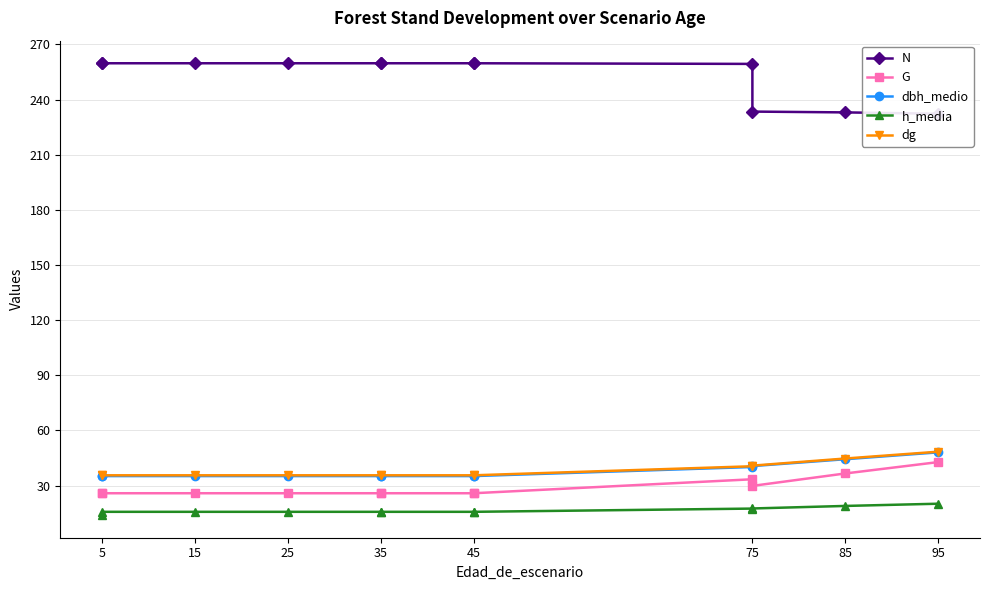

Reading left to right, what are all the values shown in this chart?

N: 259.7	259.7	259.7	259.7	259.7	259.7	259.7	259.7	259.4	233.4	233.0	232.3
G: 25.8	25.8	25.8	25.8	25.8	25.8	25.8	25.8	33.4	29.8	36.6	42.8
dbh_medio: 35.1	35.1	35.1	35.1	35.1	35.1	35.1	35.1	40.1	40.6	44.3	48.1
h_media: 13.9	15.7	15.7	15.7	15.7	15.7	15.7	15.7	17.5	17.5	18.9	20.1
dg: 35.6	35.6	35.6	35.6	35.6	35.6	35.6	35.6	40.5	40.8	44.7	48.4